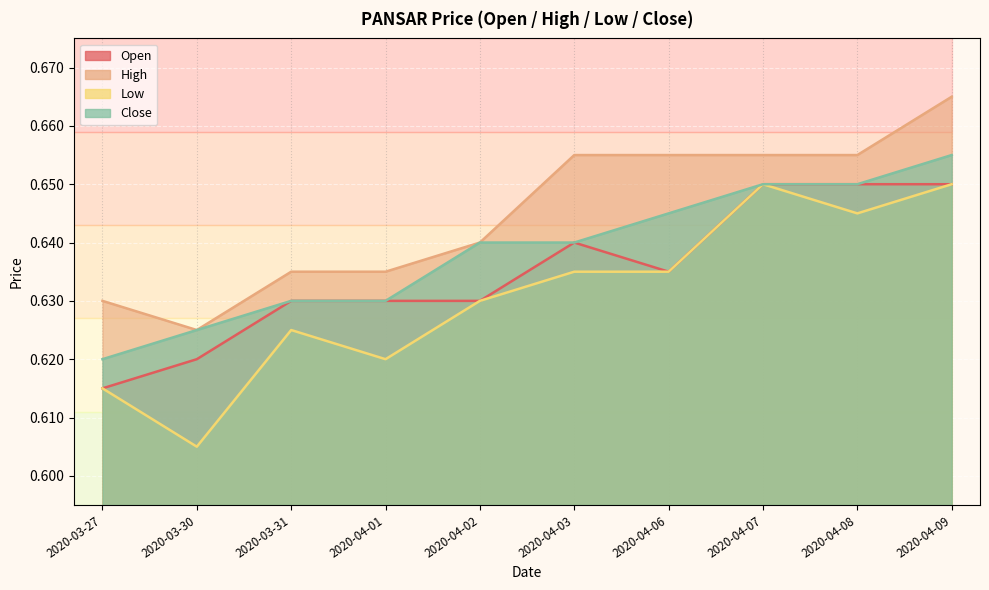

At which label is high closest to 0?

2020-03-30